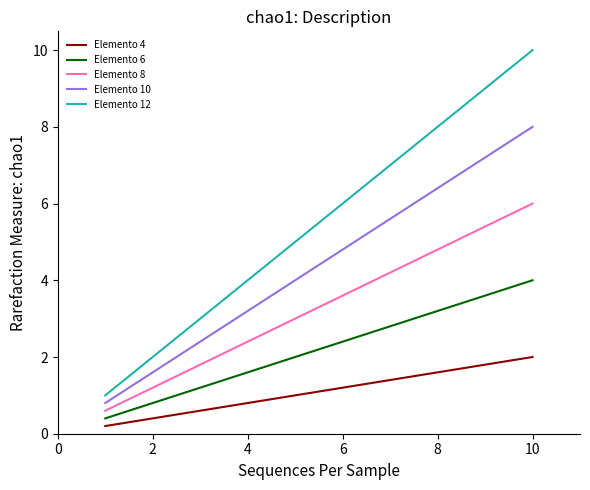

What is the average value of the Elemento 8 series?

3.3